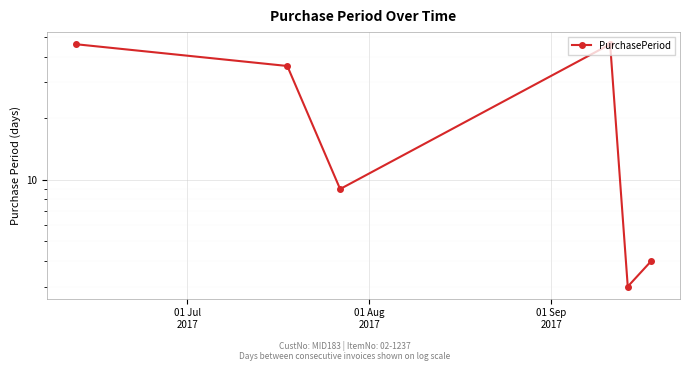

Between 01 Jul
2017 and 01 Aug
2017, which is larger?

01 Jul
2017